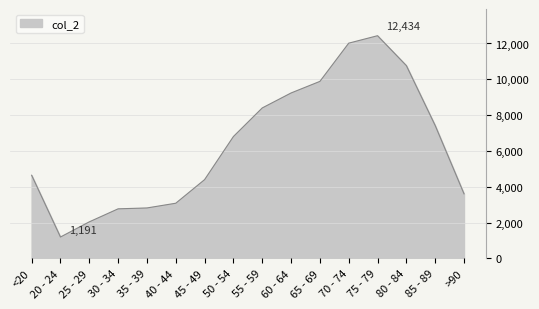

What is the average value?

6343